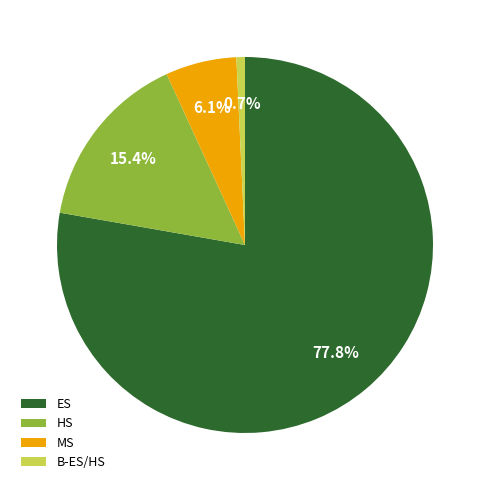

Which slice is the largest?

ES